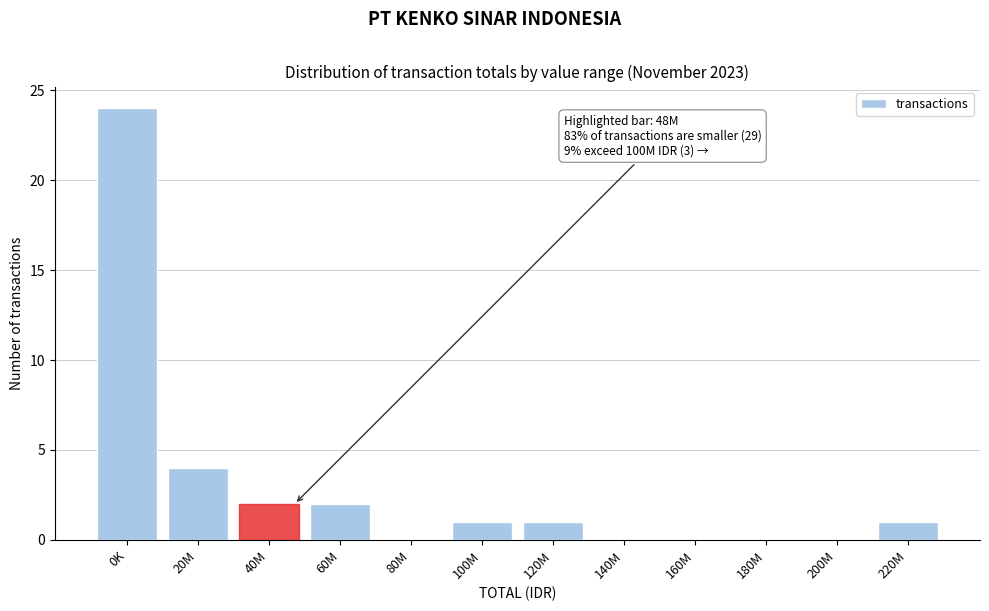

Reading left to right, list all the values displayed in this chart.

0K=24	20M=4	40M=2	60M=2	80M=0	100M=1	120M=1	140M=0	160M=0	180M=0	200M=0	220M=1